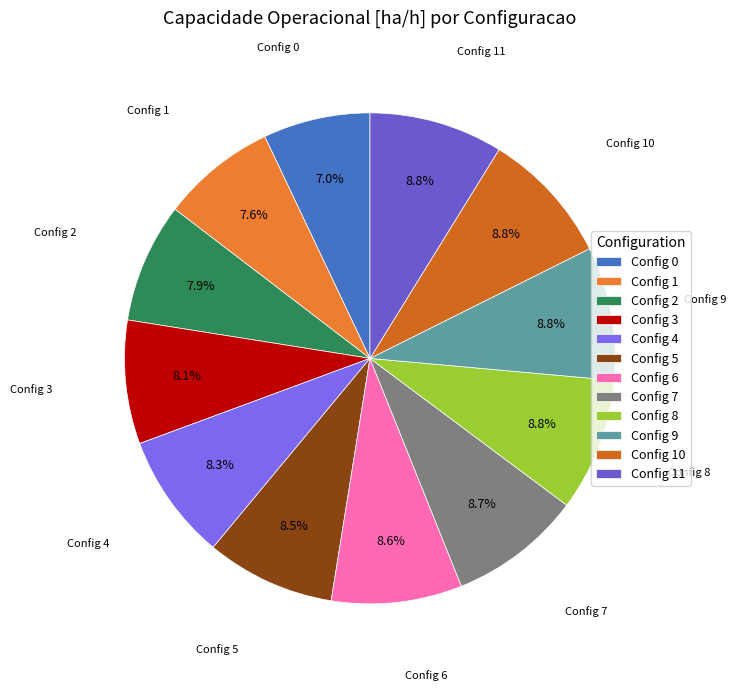

To the nearest percent, what is the average slice percentage?

8%